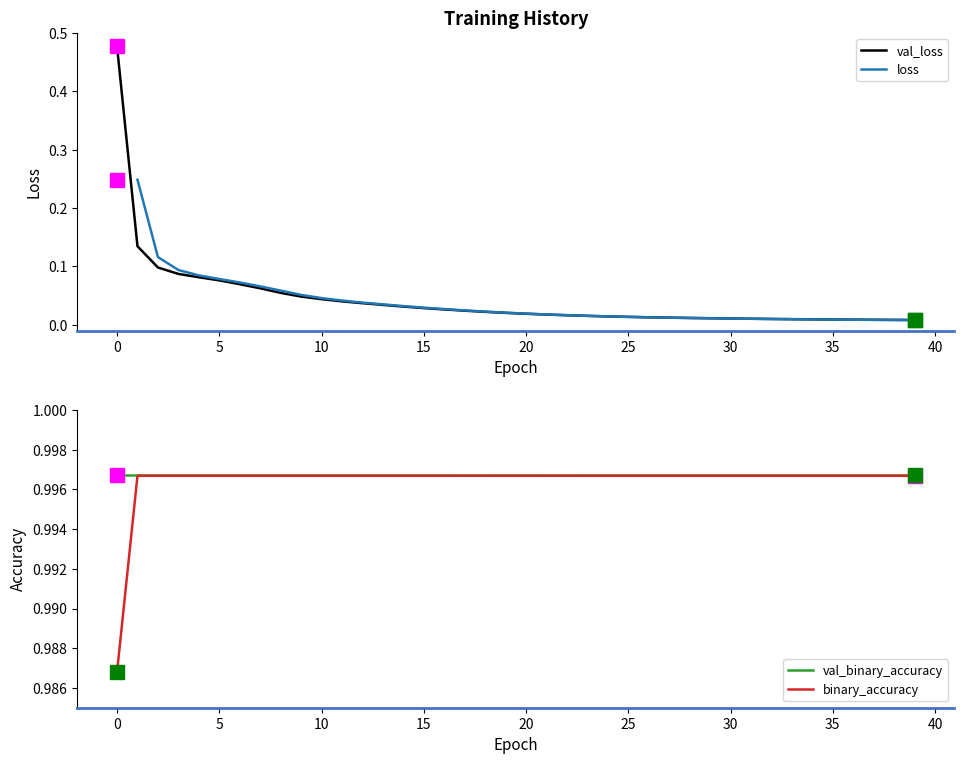

Rank the series at 14 from lowest to highest value.

val_loss, loss